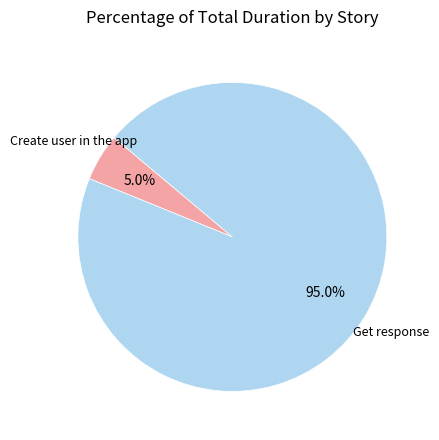

Count the number of slices in the pie.

2